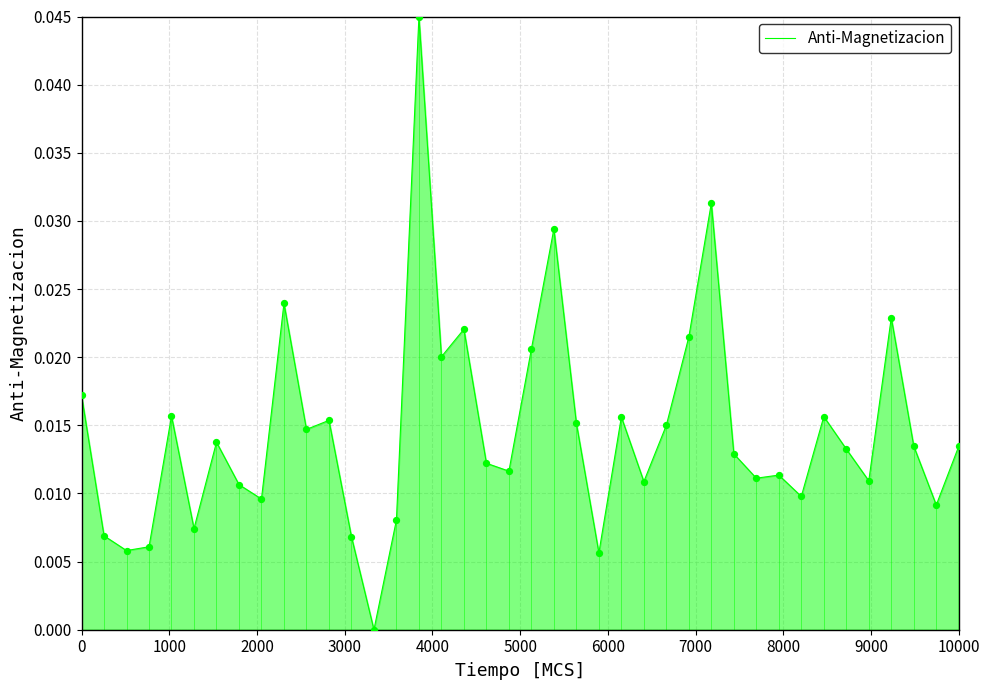

Is this an area chart (filled region under the line)?

Yes